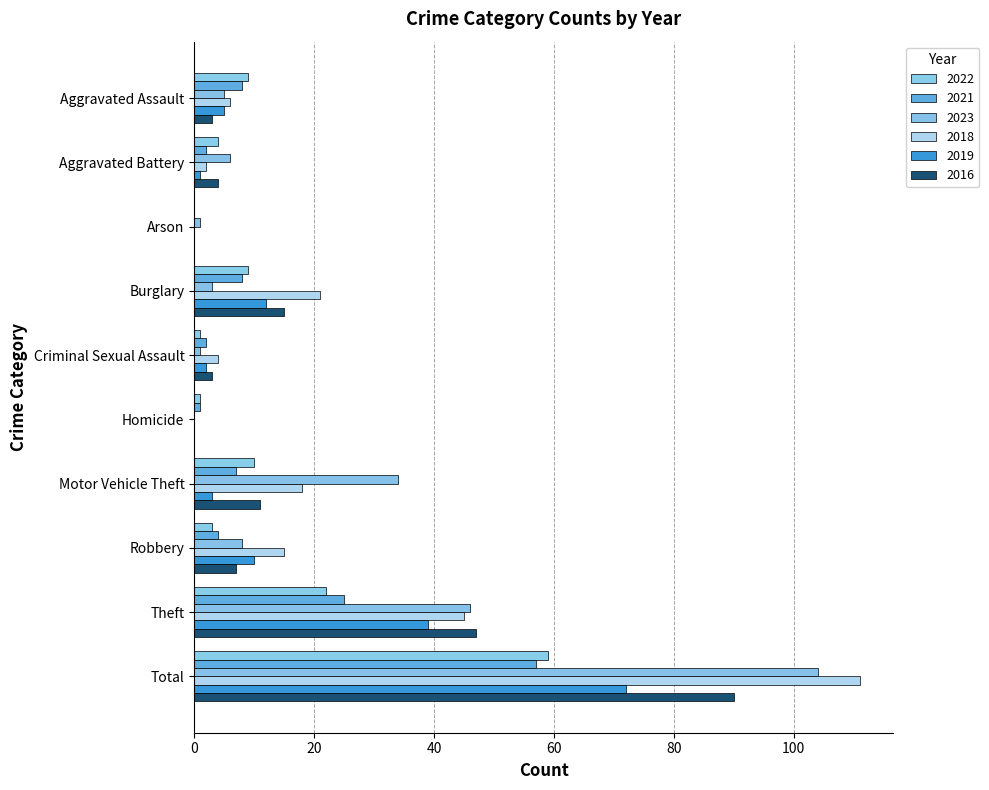

What position from the right is Burglary?

7